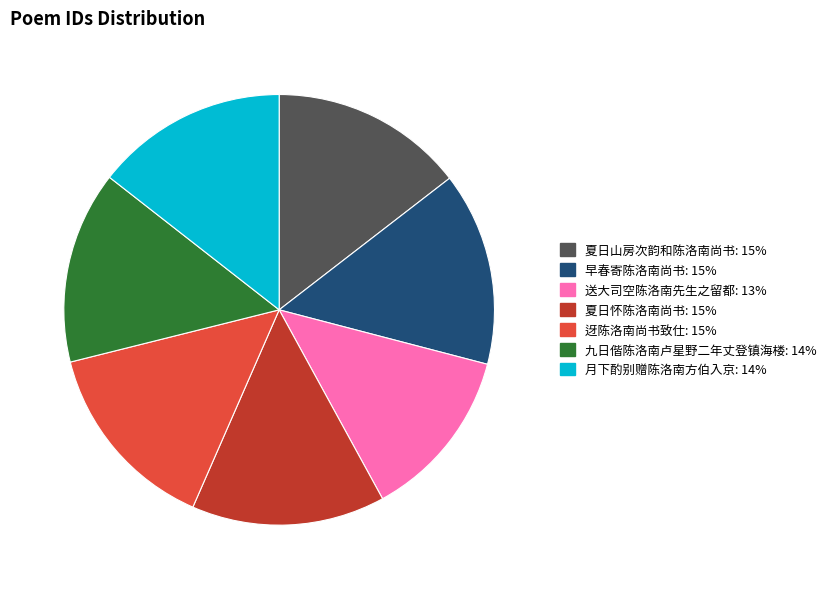

Is the sum of 九日偕陈洛南卢星野二年丈登镇海楼 and 月下酌别赠陈洛南方伯入京 greater than half?

No